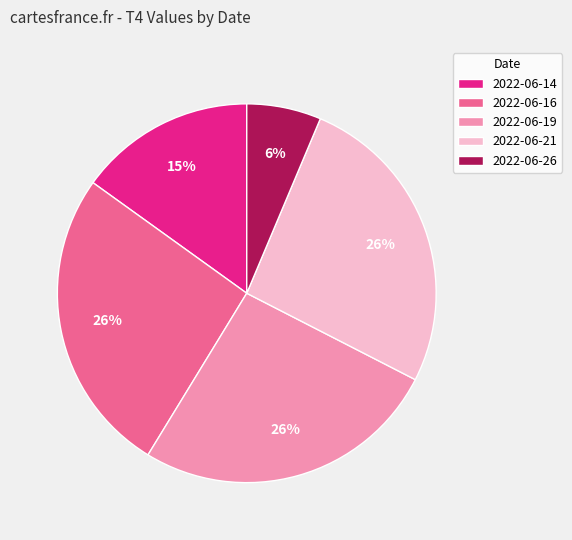

Which category has the smallest portion of the pie?

2022-06-26